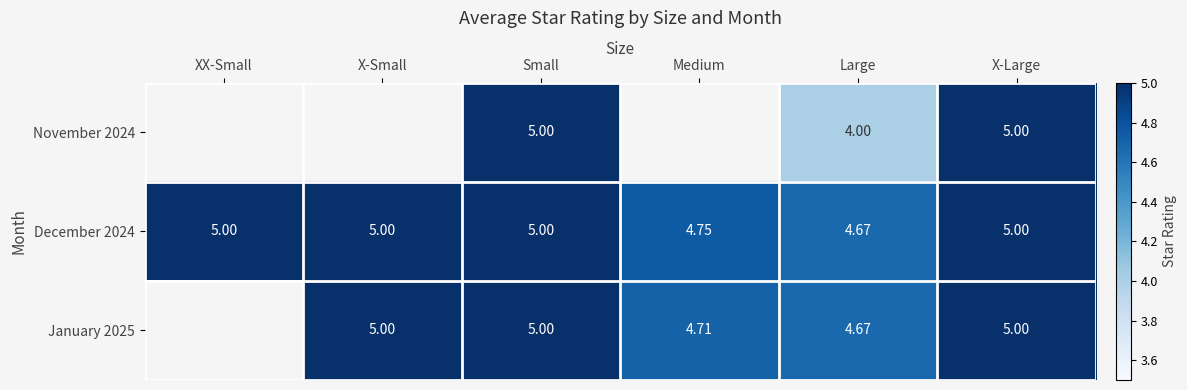

Which label corresponds to the largest value in the chart?

Small